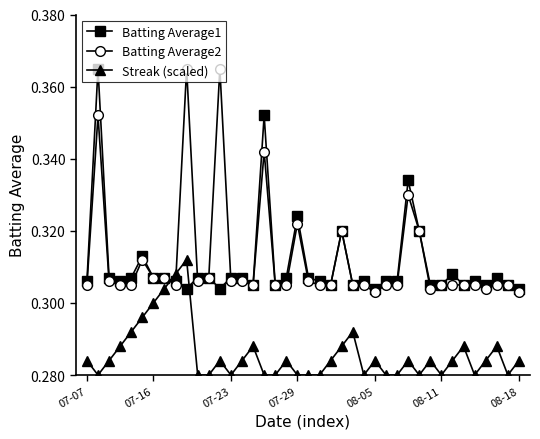

What are all the series names shown in the legend?

Batting Average1, Batting Average2, Streak (scaled)